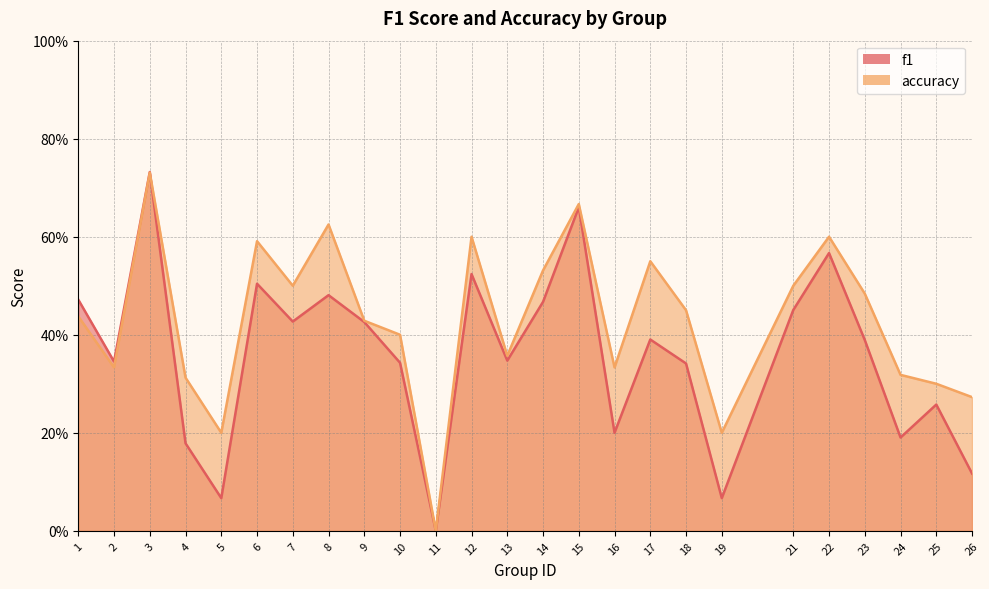

The accuracy series shows 0.4 at 15. True or false?

False